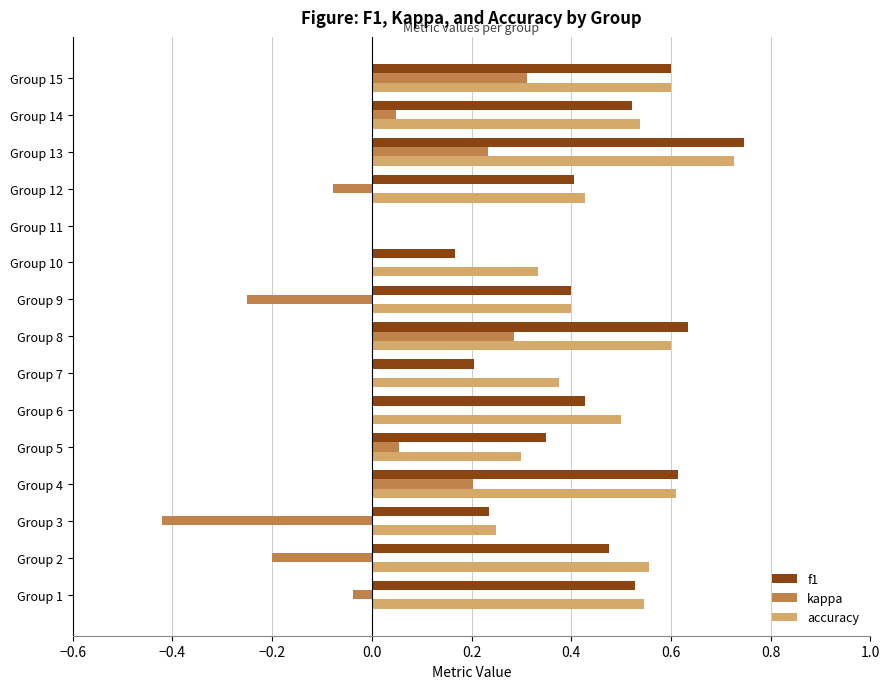

Count the accuracy values in the range 0 to 1.

15